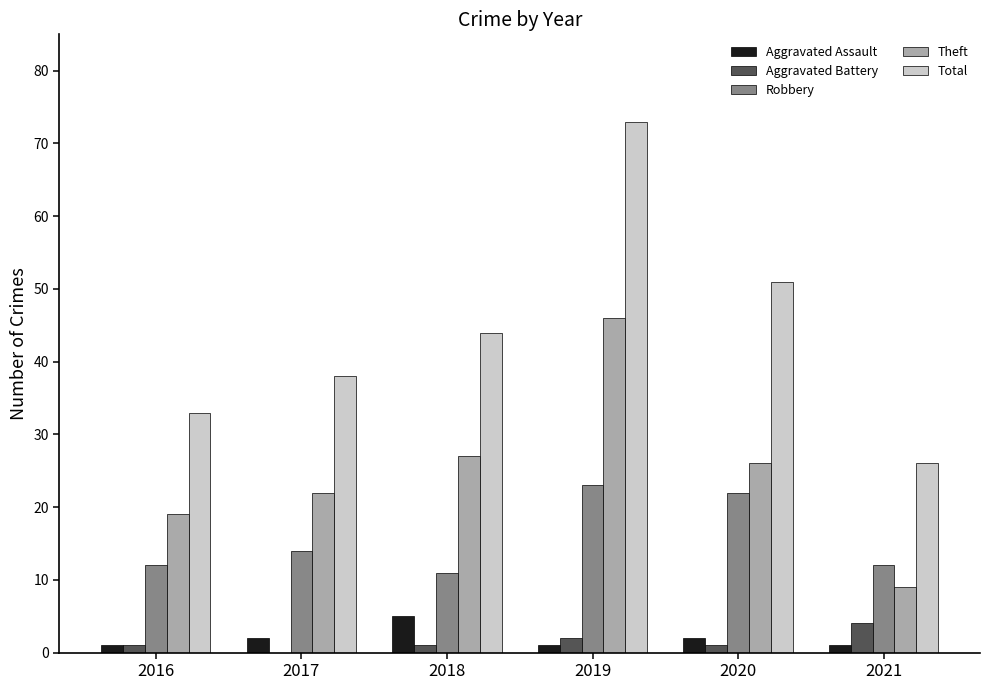

The Theft series shows 46 at 2019. True or false?

True